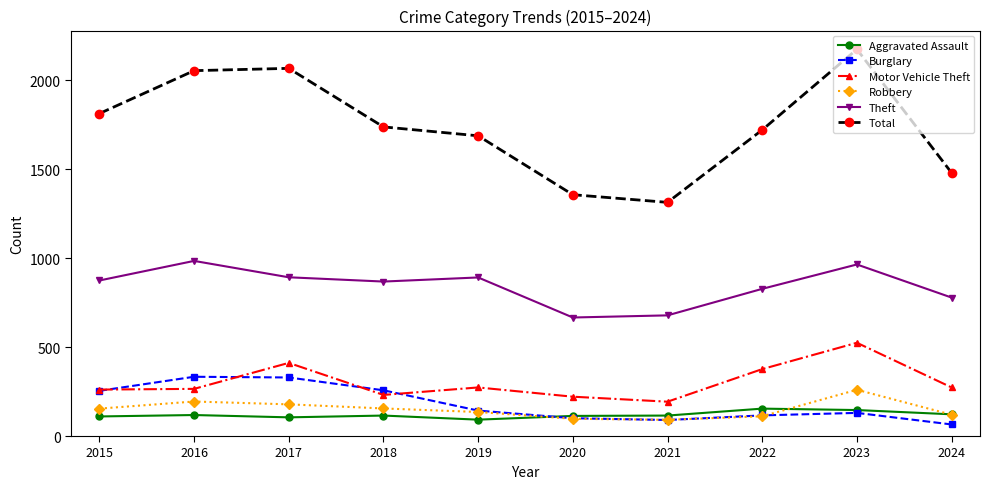

What is the value of the Burglary point at the 3rd from the left?

329